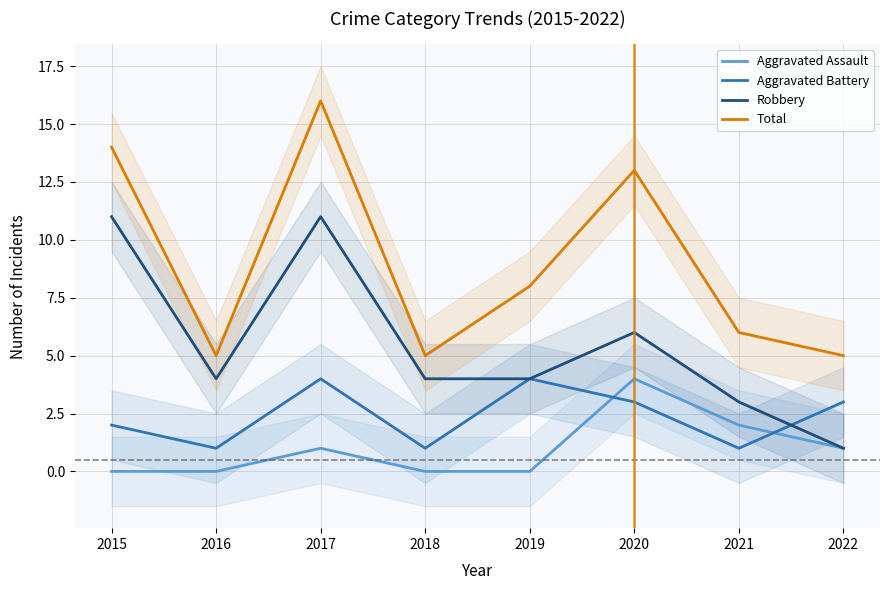

Which series has the largest total across all categories?

Total